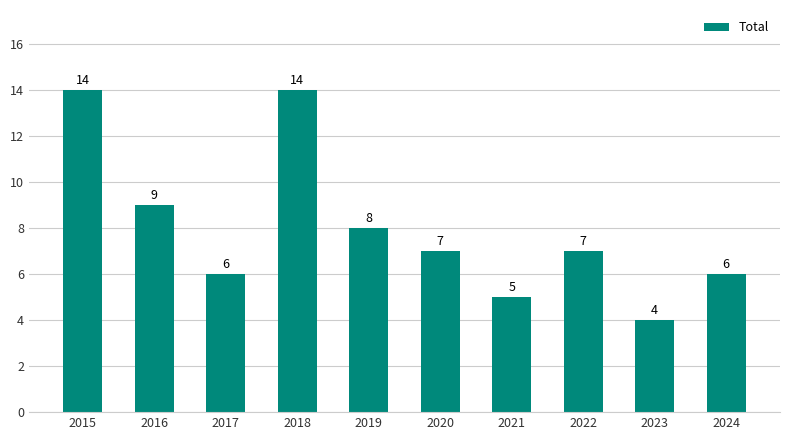

The value at 2022 is 7. True or false?

True